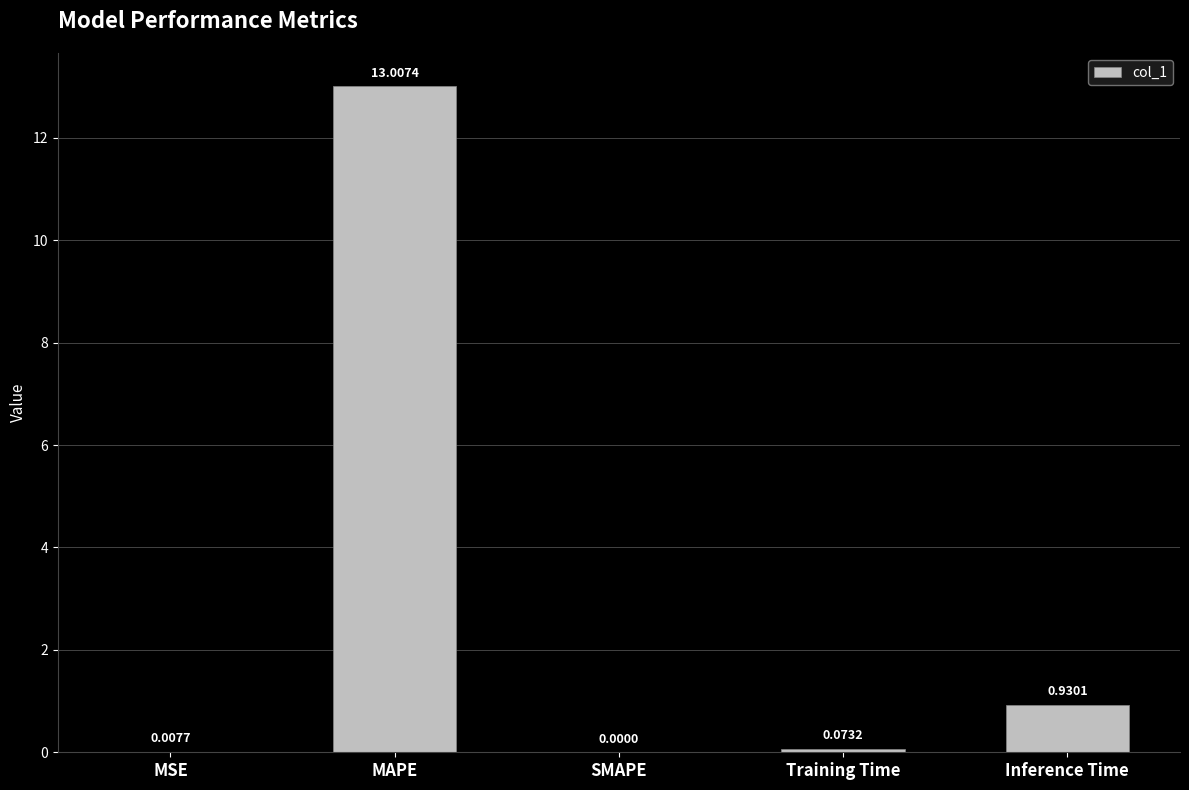

What is the greatest value displayed?

13.0